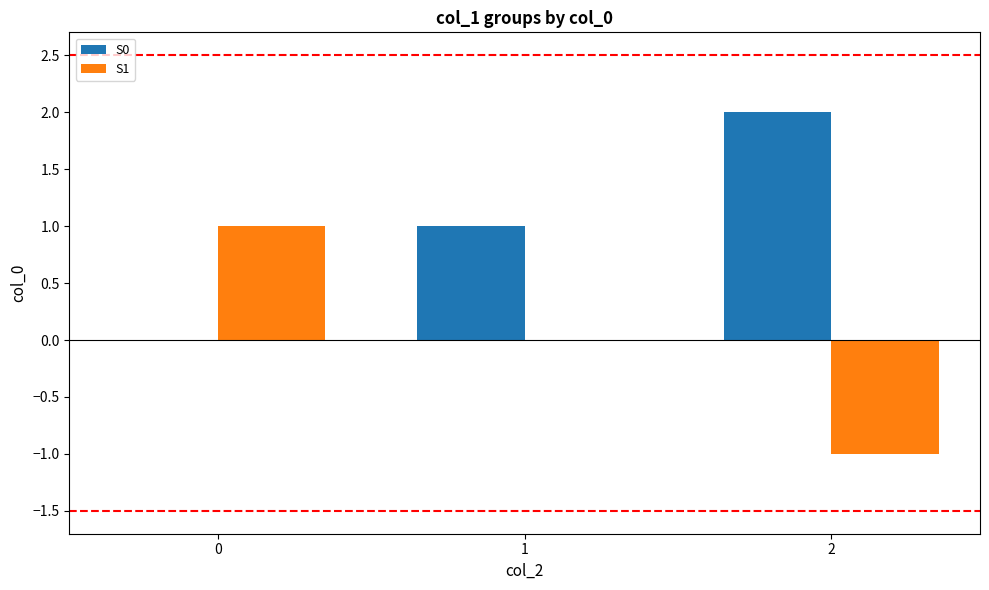

Are the bars horizontal?

No